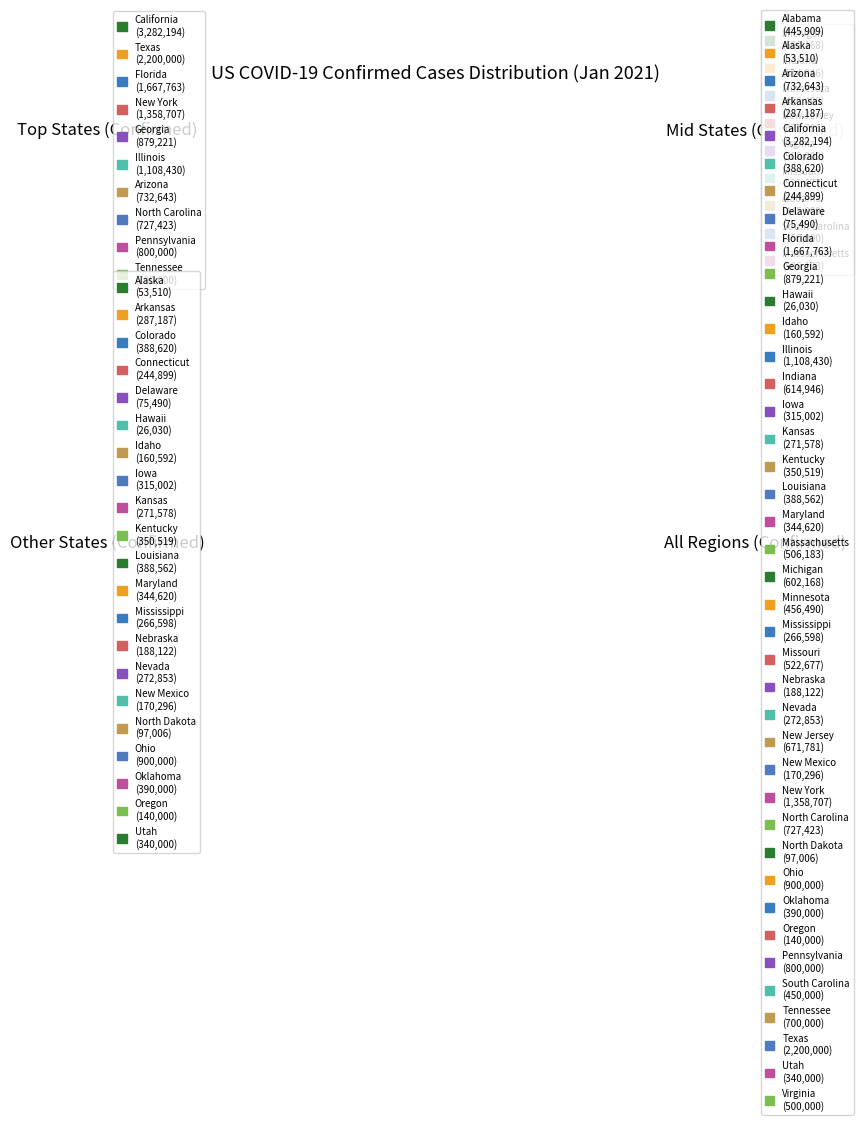

Which category has the biggest portion of the pie?

California